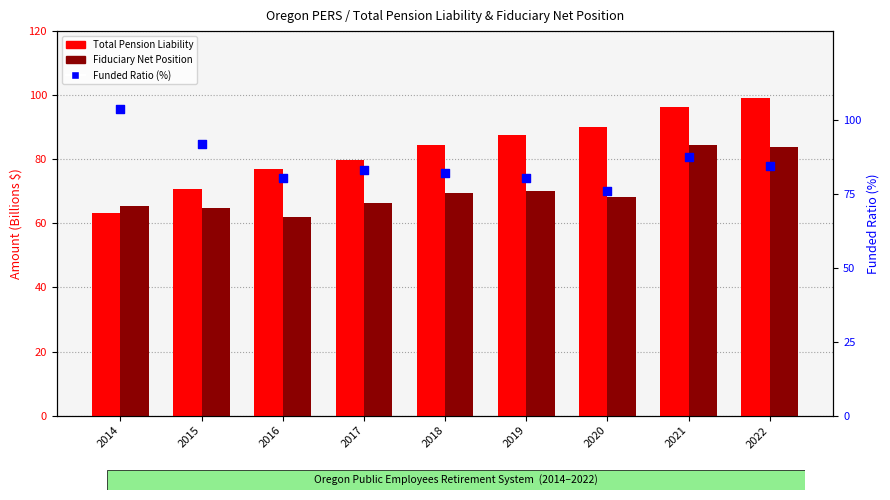

What is the total value across all series at 2019?

237.9